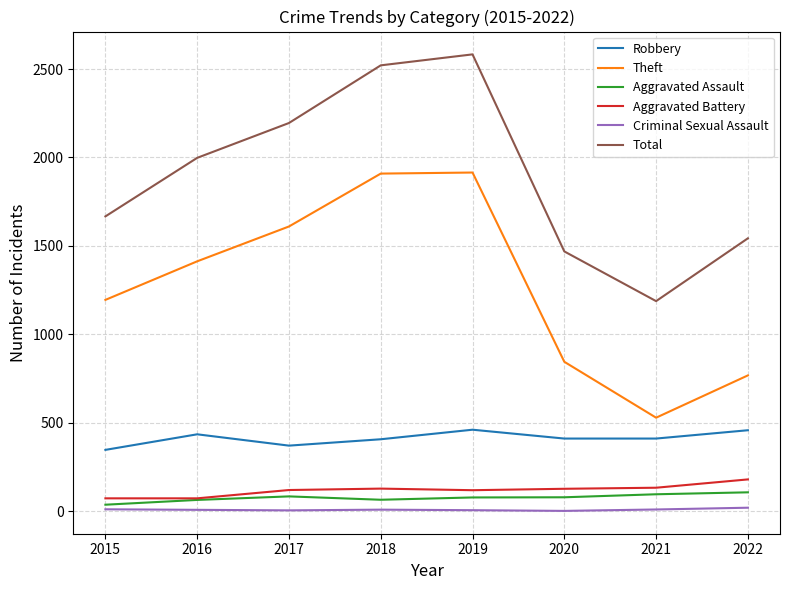

Is it true that Theft equals 845 at 2020?

True